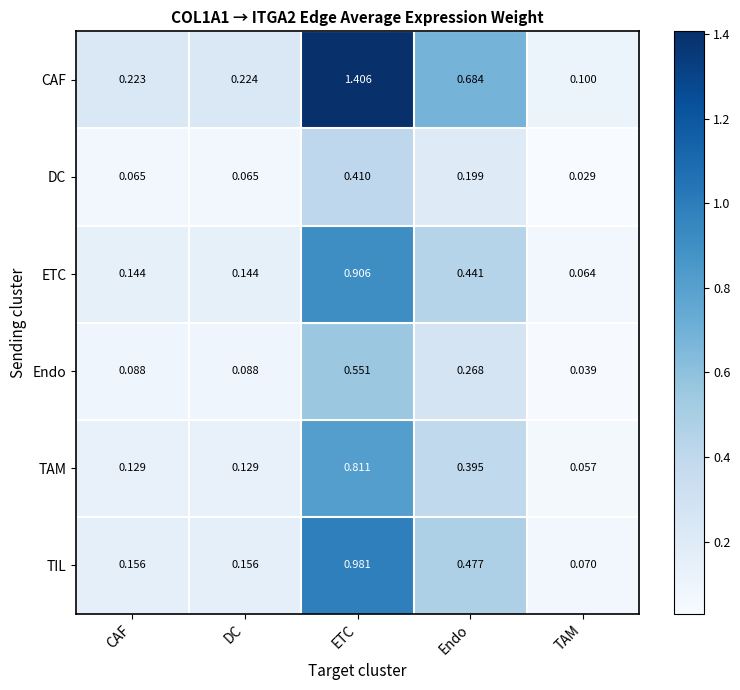

Rank the series at Endo from lowest to highest value.

DC, Endo, TAM, ETC, TIL, CAF